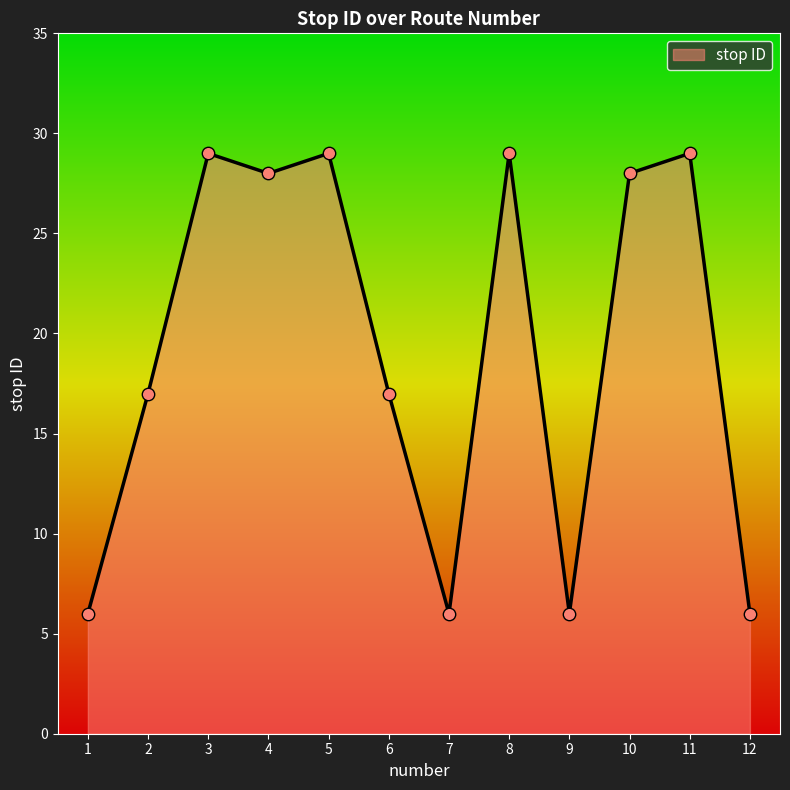

Between 4 and 5, which is larger?

5